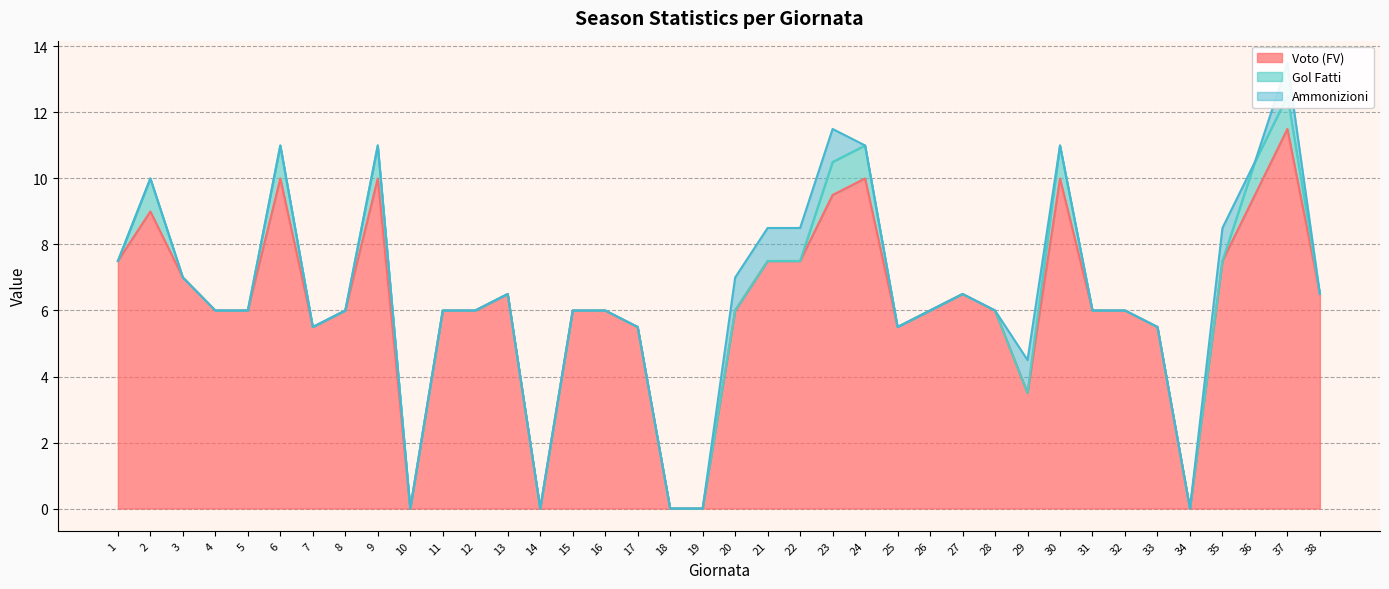

Is it true that Voto (FV) equals 6.0 at 8?

True